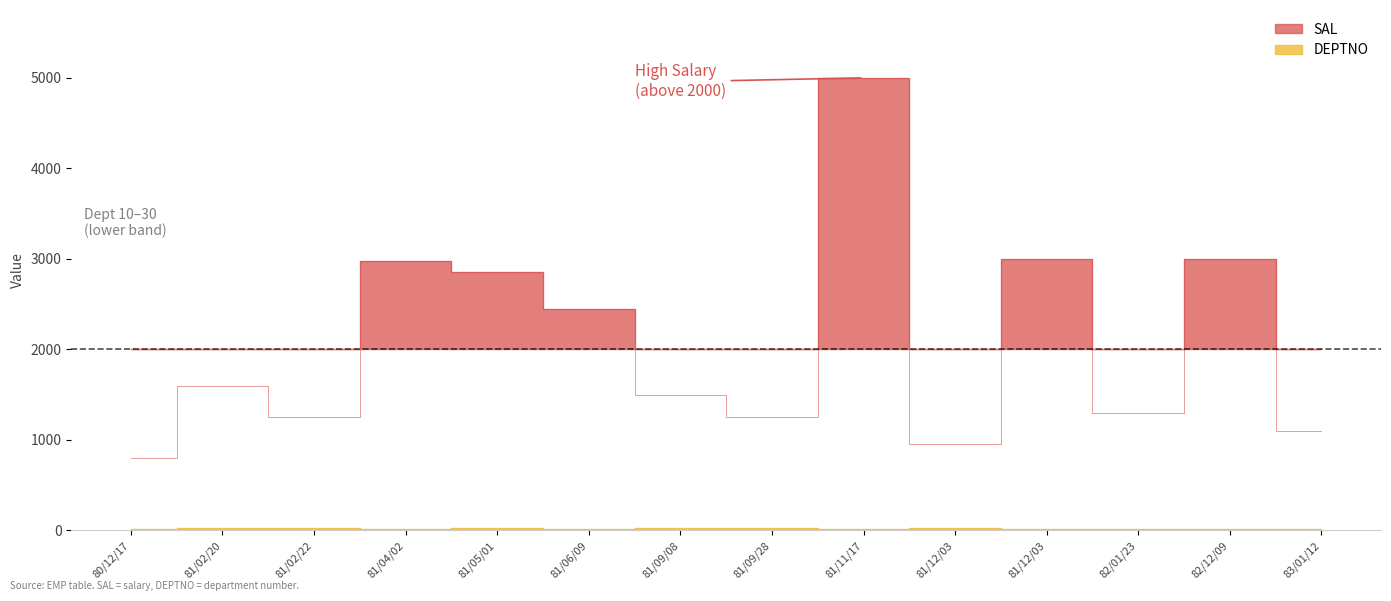

What value does the DEPTNO series have at 81/02/22?

30